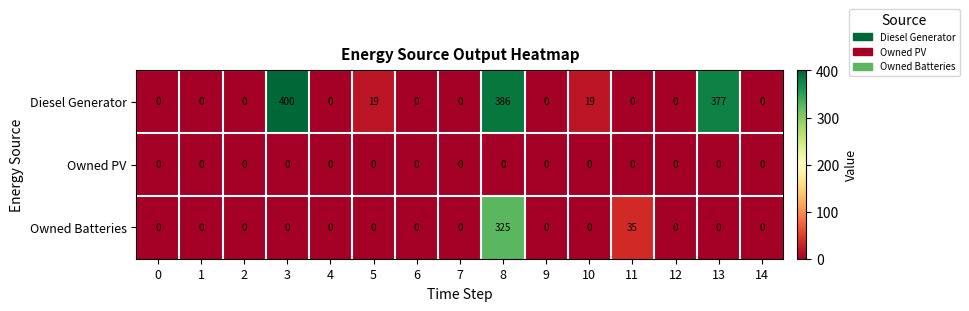

Which series has the largest range (max minus min)?

Diesel Generator